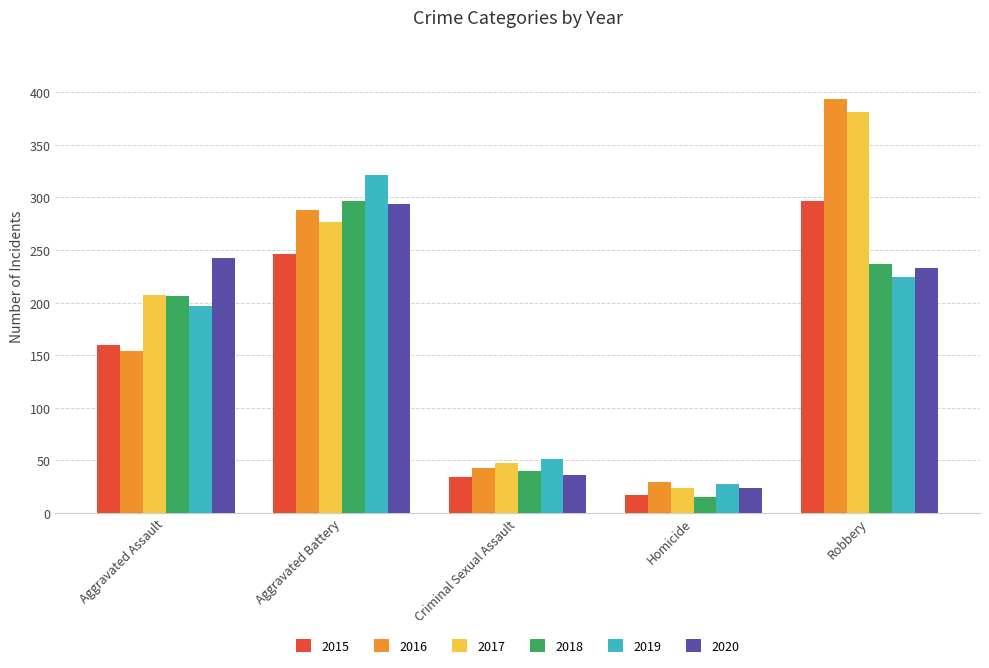

Which series changed the most between Criminal Sexual Assault and Homicide?

2018